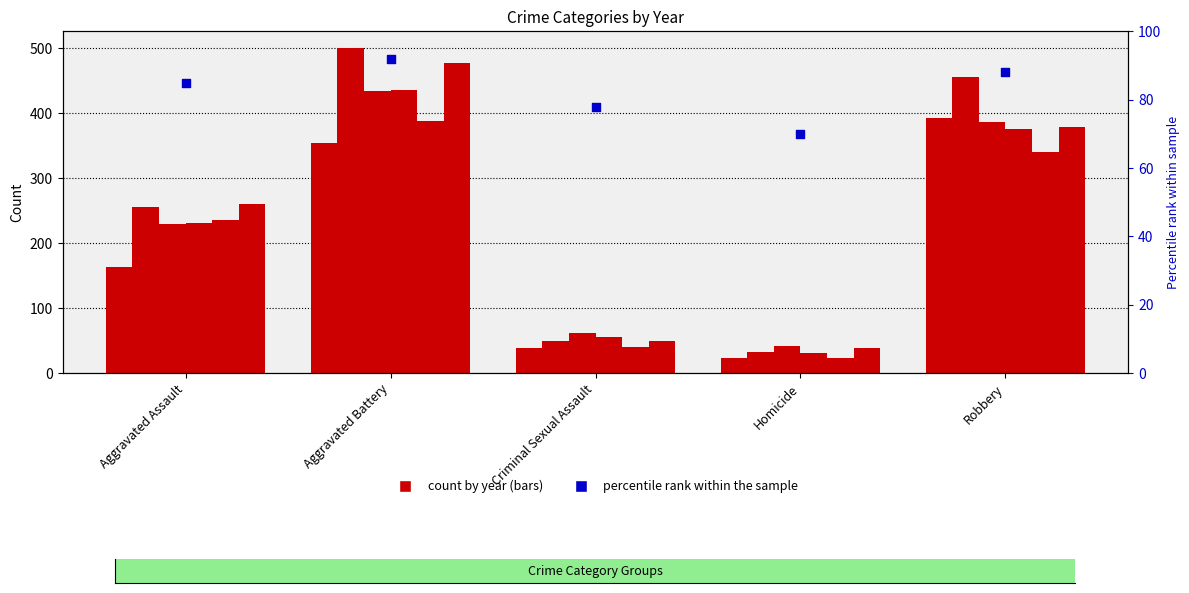

What is the change in value from Aggravated Assault to Aggravated Battery?

+7